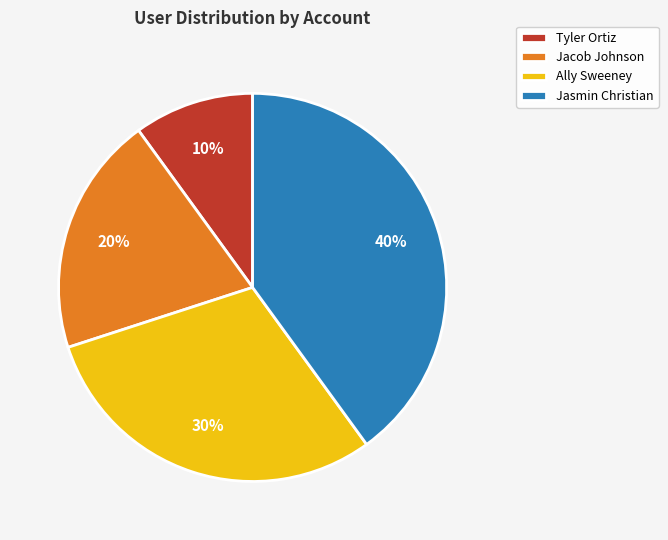

Do Jasmin Christian and Ally Sweeney together represent more than half of the pie?

Yes